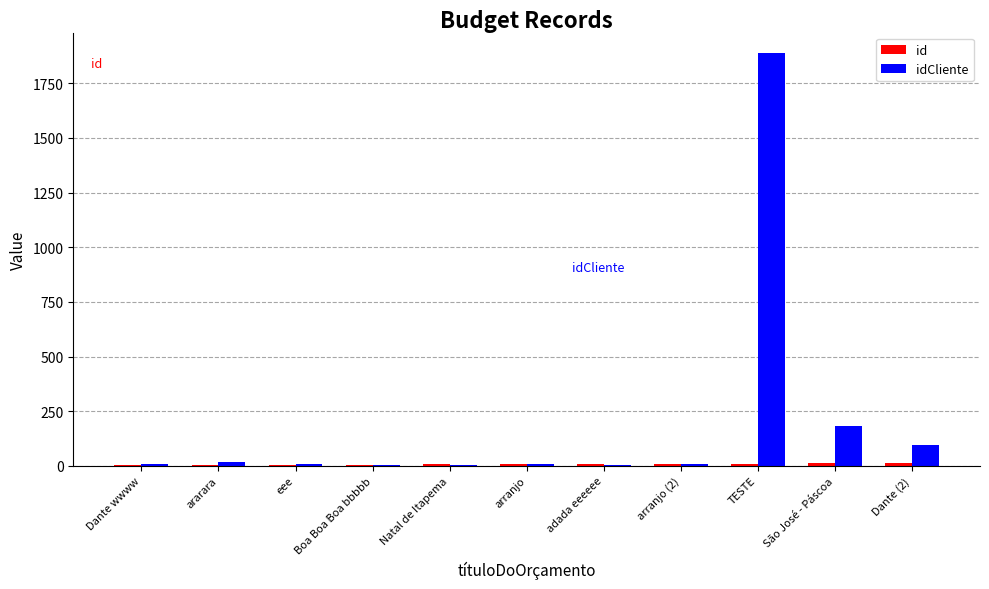

How many data points does each series have?

11